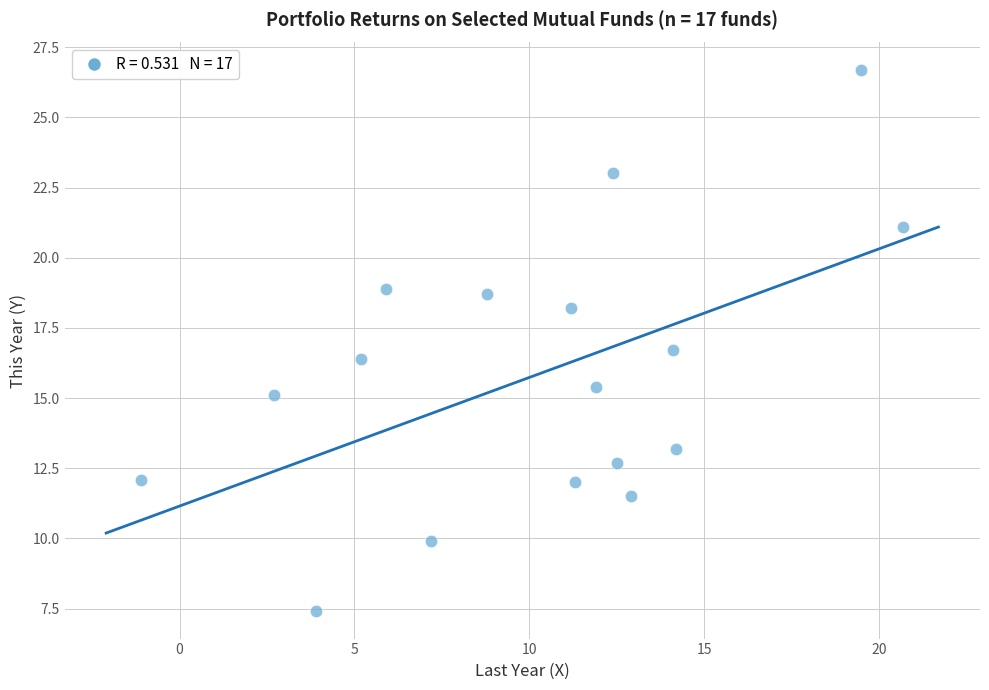

What is the range of X values (max minus min)?

21.8